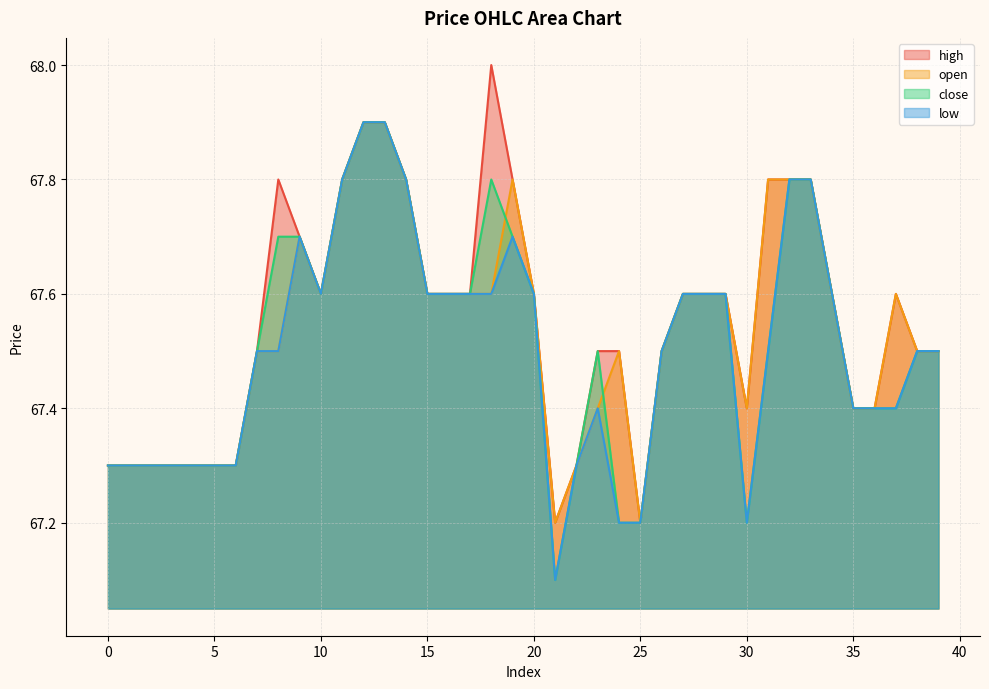

Where is the first local minimum for open?

10